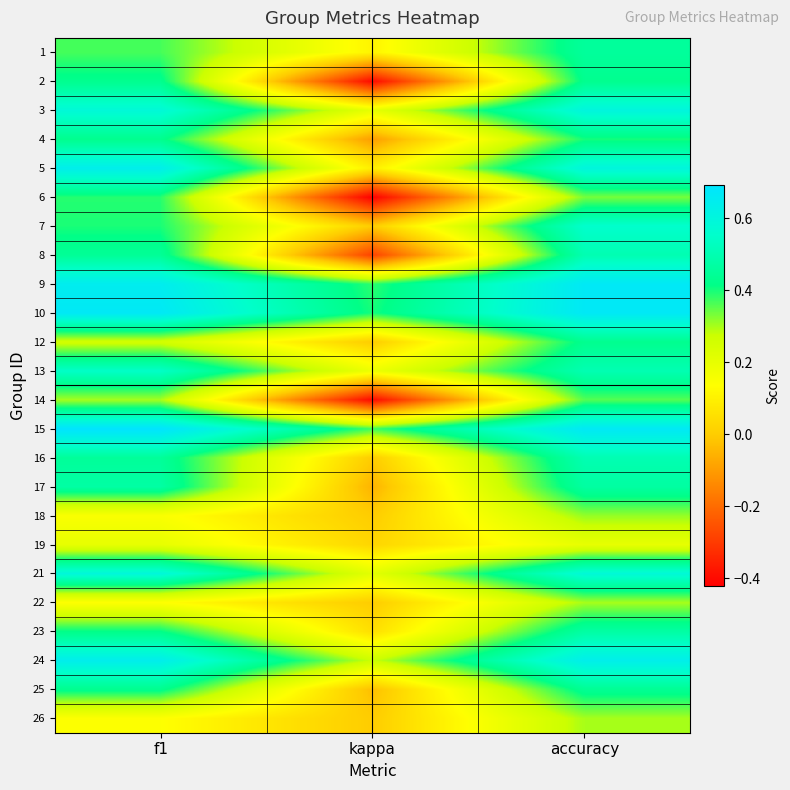

How many categories are shown in the chart?

3